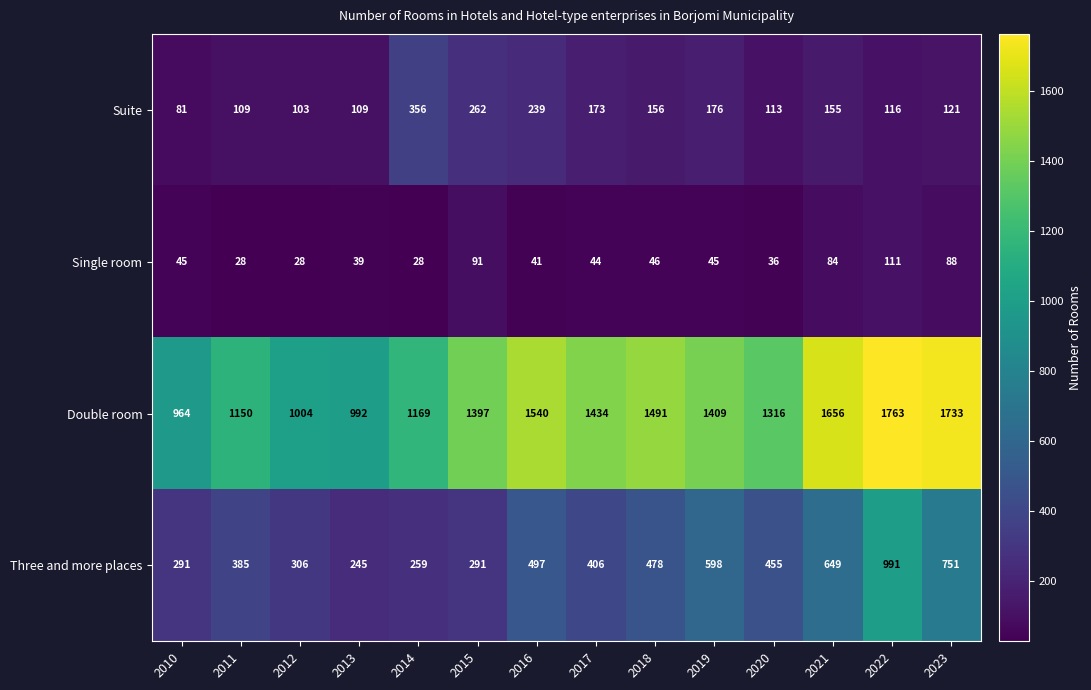

What is the total value across all series at 2018?

2171